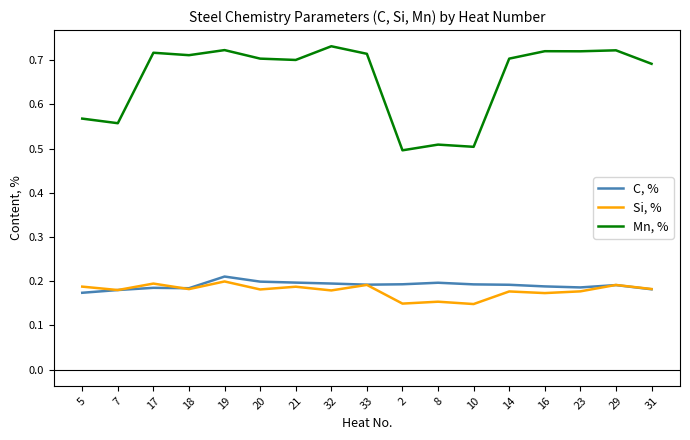

What is the spread (max minus min) of values at 7?

0.4